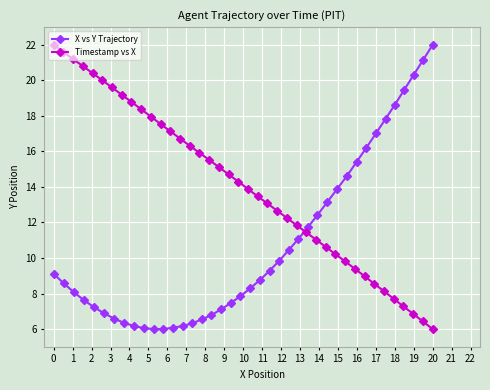

True or false: Timestamp vs X has more than 2 interior local peaks.

False